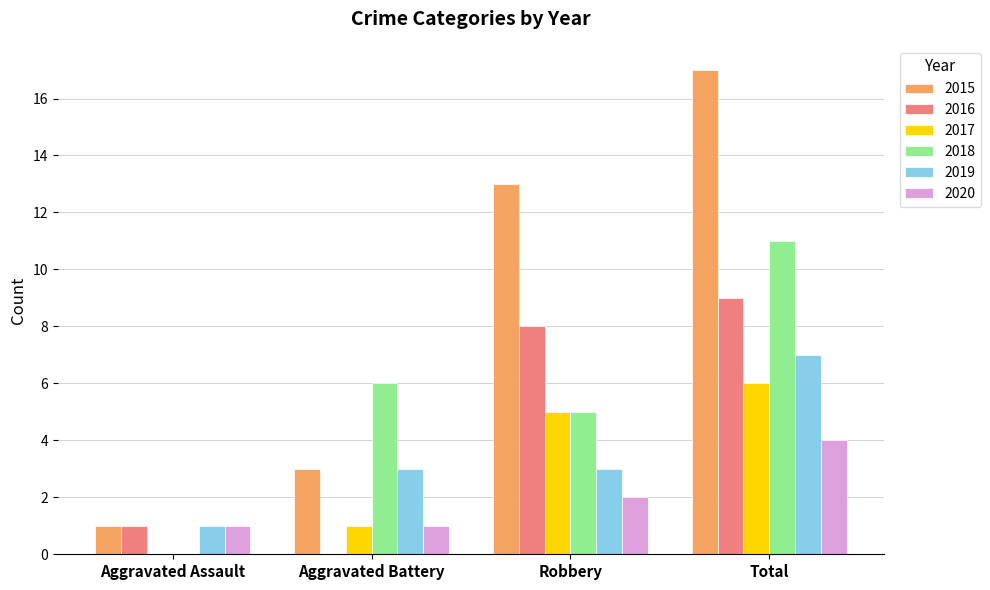

True or false: 2017 has a value of 6 at Total.

True